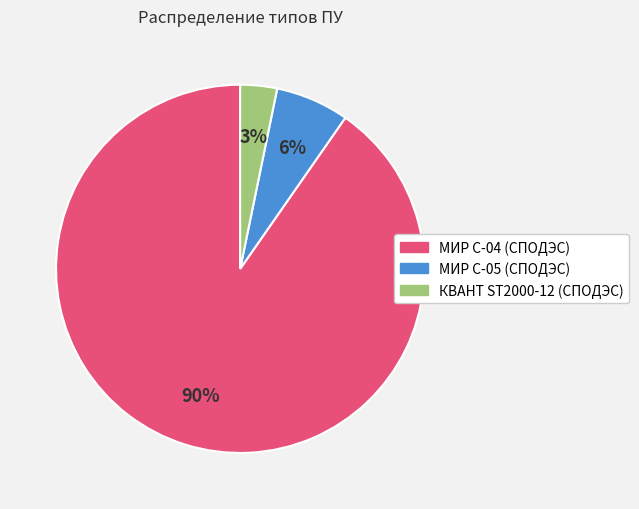

Does МИР С-04 (СПОДЭС) account for over 50% of the chart?

Yes